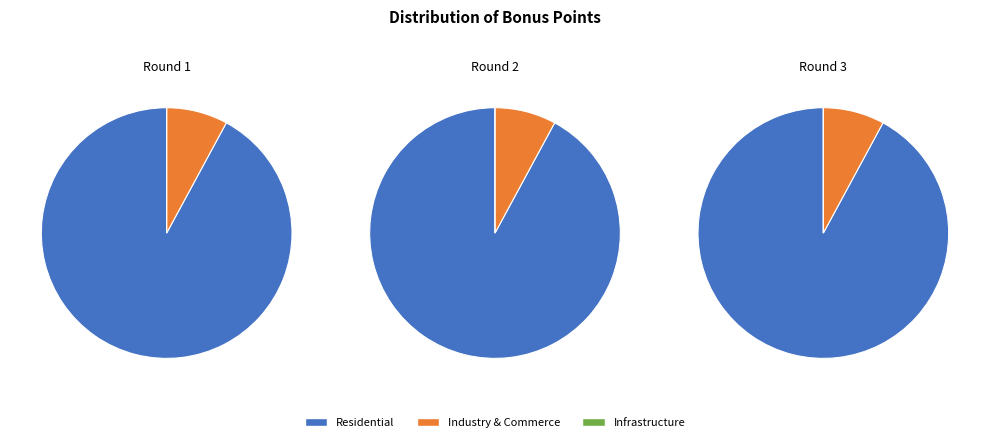

To the nearest percent, what is the average slice percentage?

33%